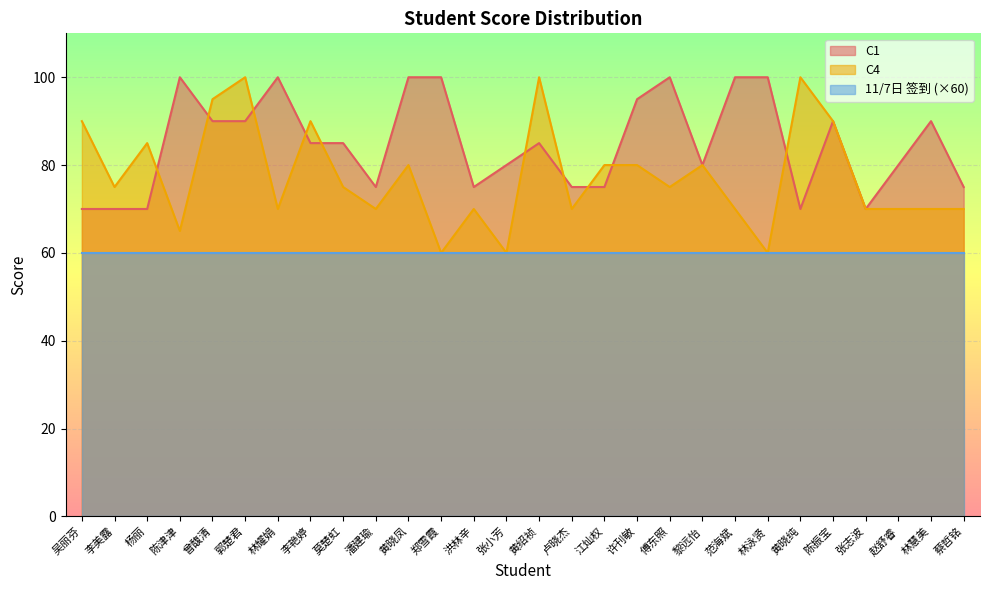

What is the total value across all series at 吴丽芬?

220